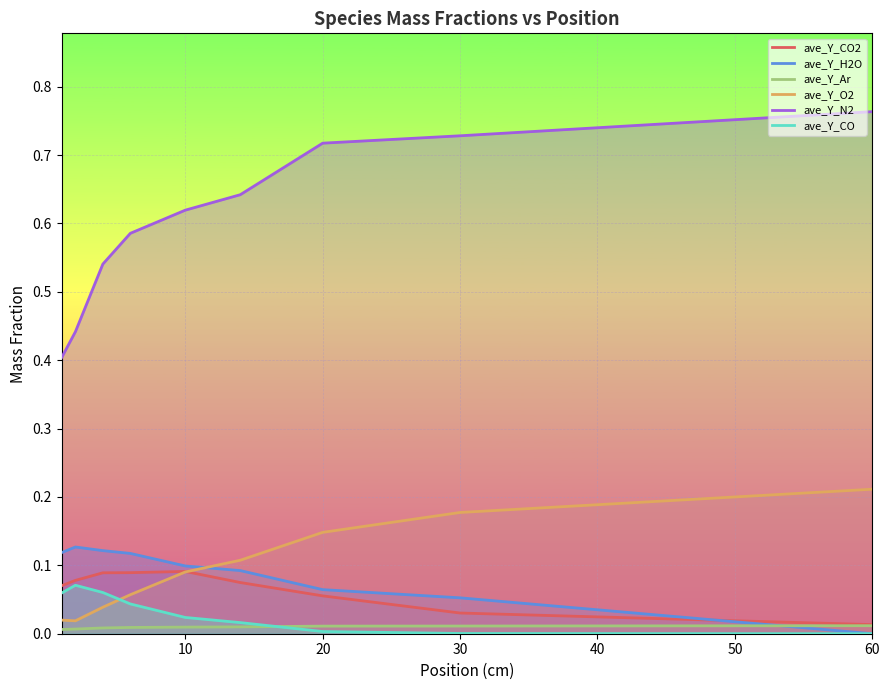

Which series has the widest spread of values?

ave_Y_N2